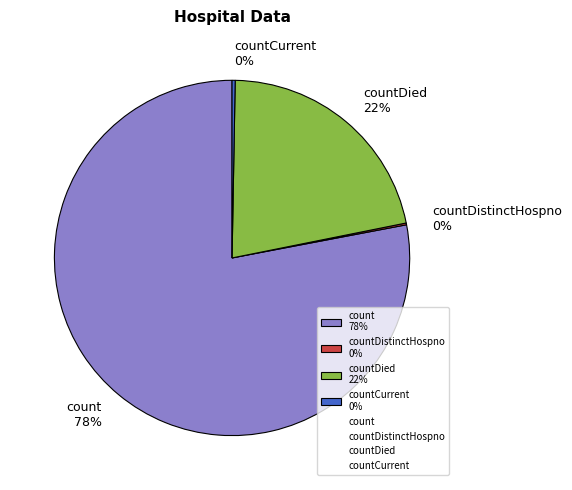

Which category has the biggest portion of the pie?

count 78%